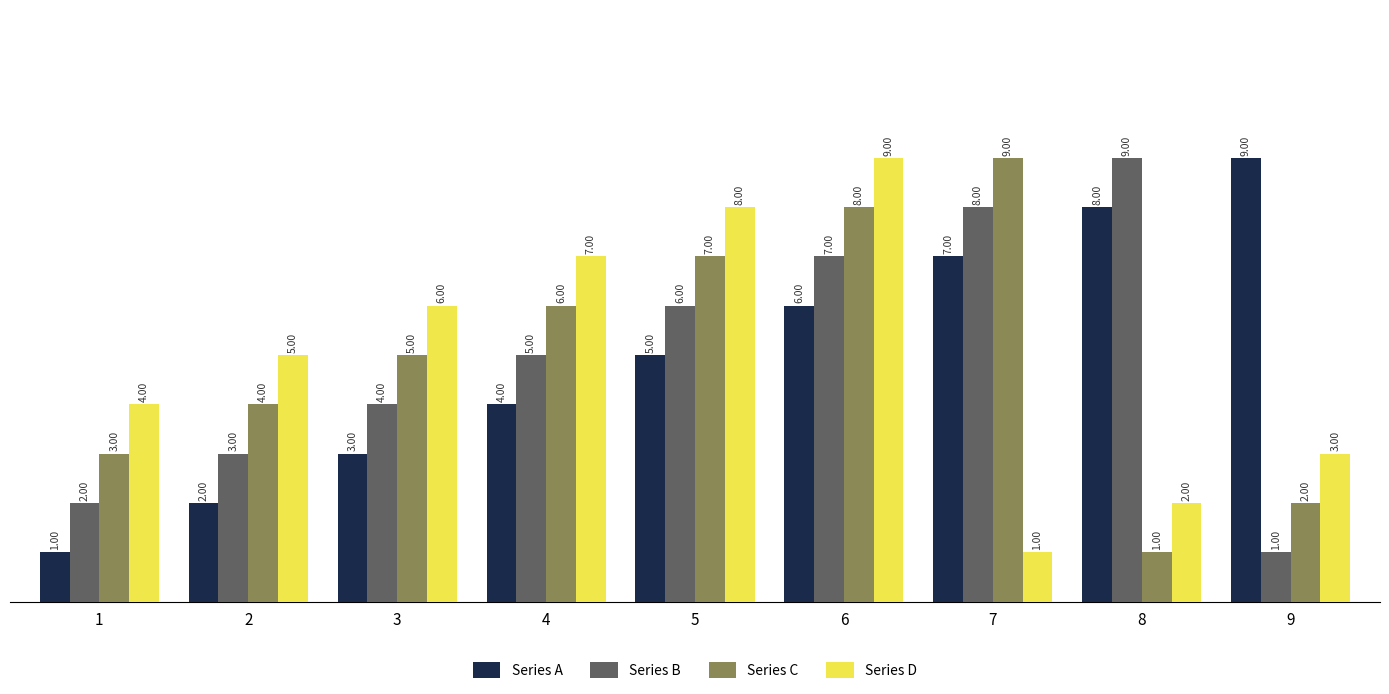

At 3, list the series in order from smallest to largest.

Series A, Series B, Series C, Series D